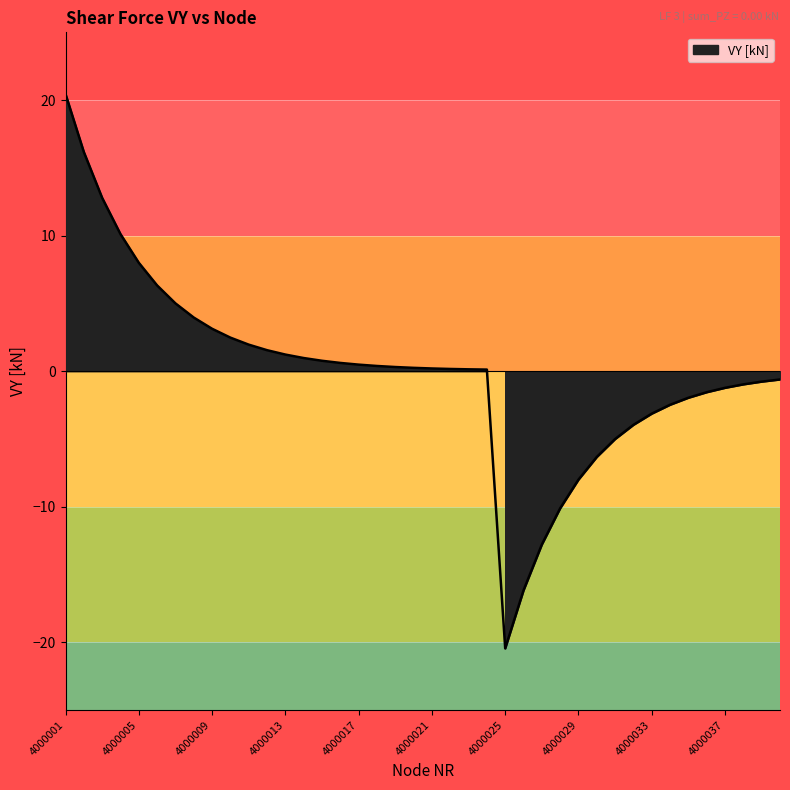

What is the value of the 12th point from the left?

1.6